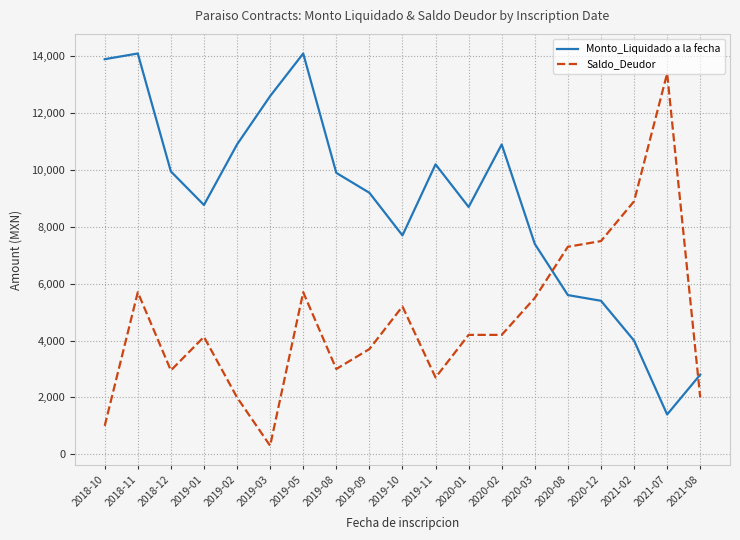

Where does the Monto_Liquidado a la fecha series first go above 9200?

2018-10